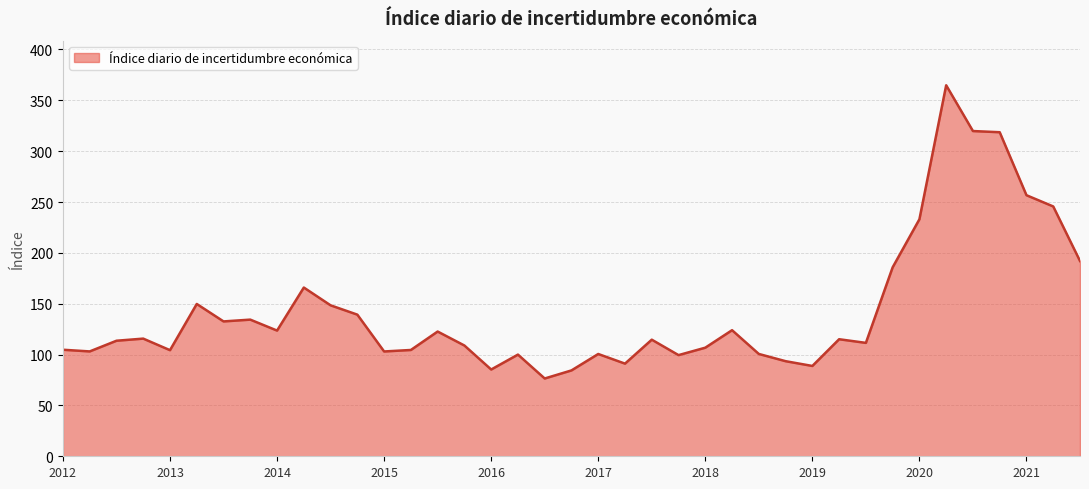

What is the maximum value shown in the chart?

364.8